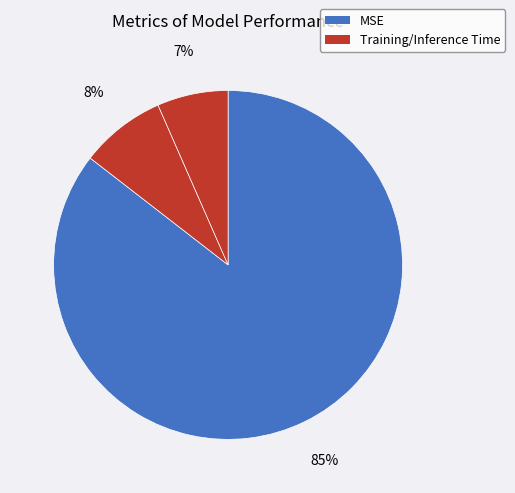

Rank the categories by value from lowest to highest.

Inference Time, Training Time, MSE